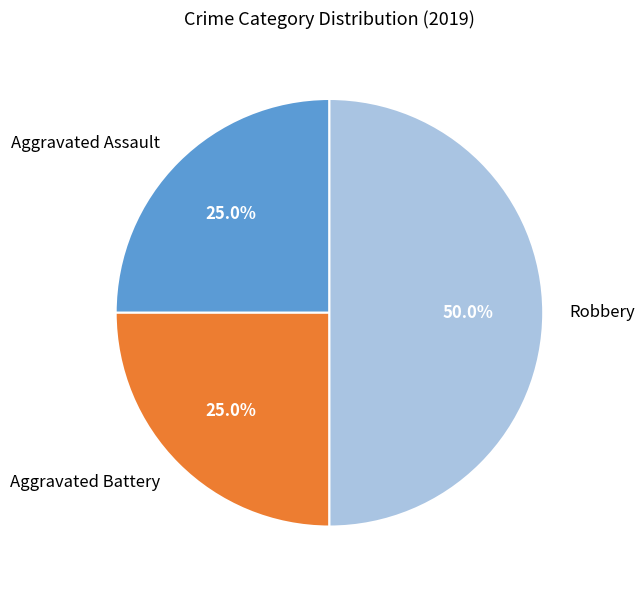

To the nearest percent, what is the difference between the Aggravated Battery and Robbery slice percentages?

25%